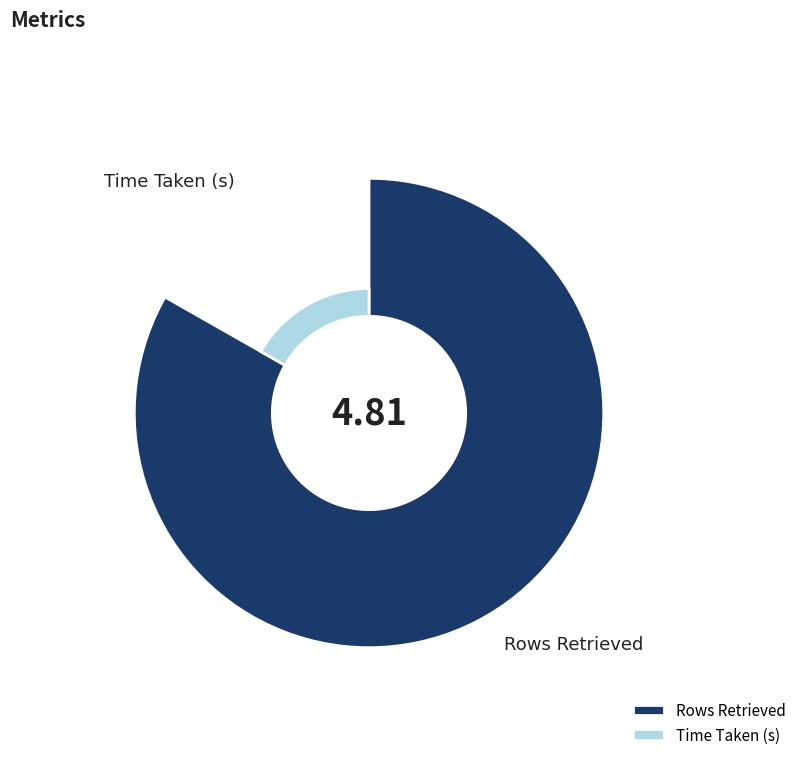

Combined, do Rows Retrieved and Time Taken (s) account for over 50%?

Yes